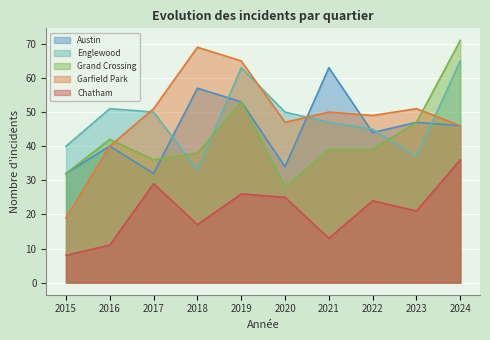

At which label is Englewood closest to 49?

2017